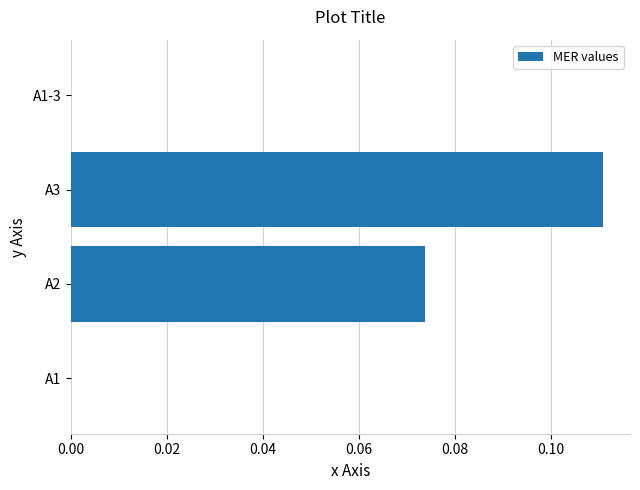

Count the number of data series in this chart.

1